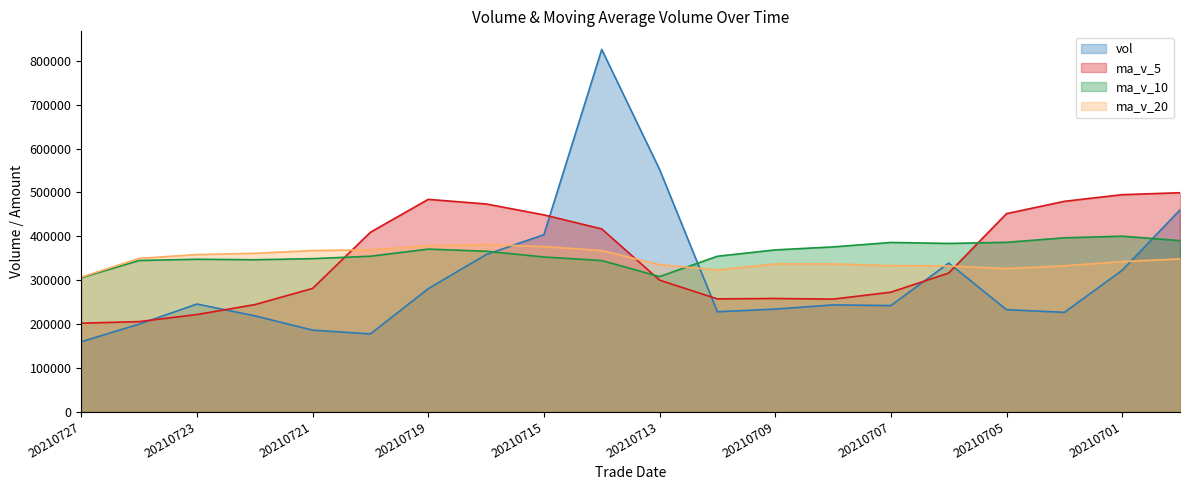

In vol, how many points are higher than both neighbors (excluding endpoints)?

4